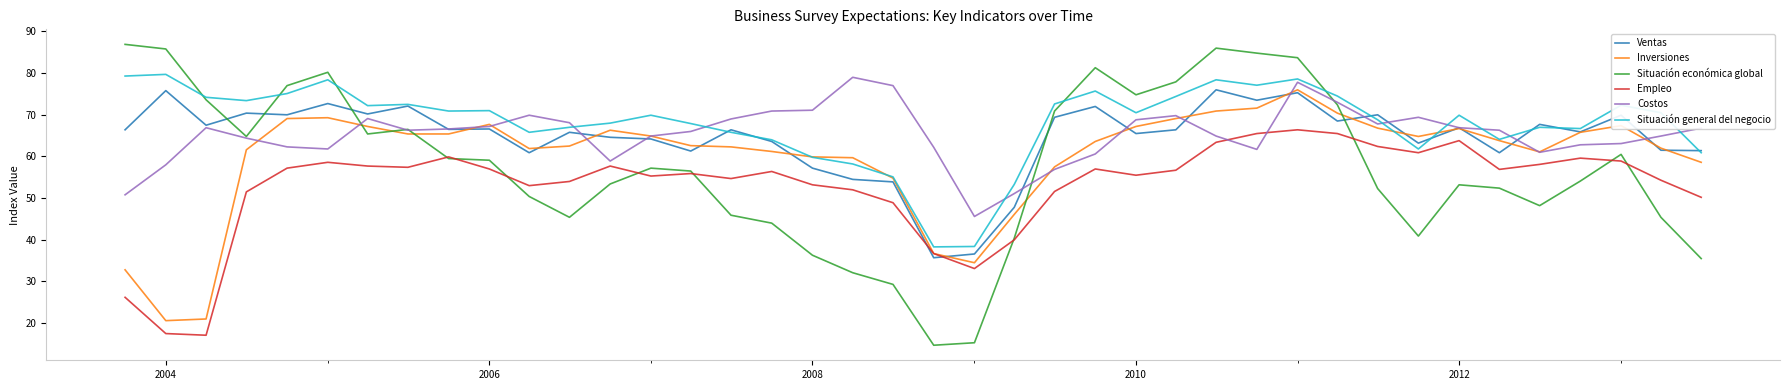

What is the sum of all Situación general del negocio values?

2722.0